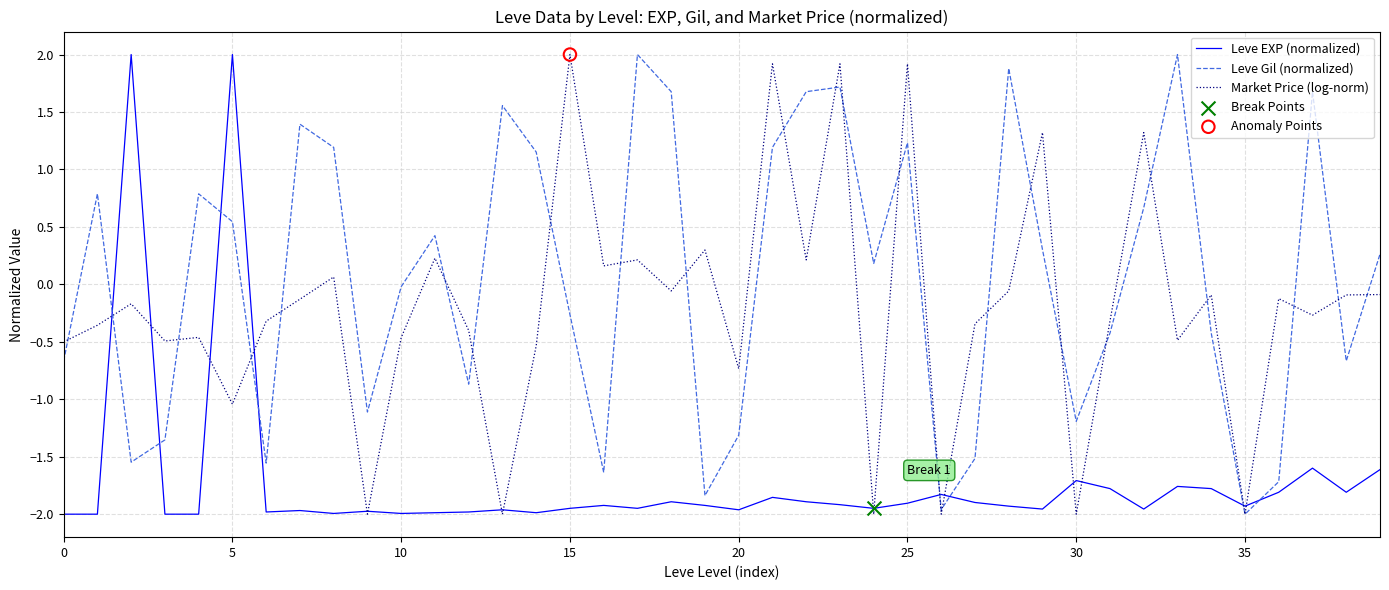

Which series has the largest total across all categories?

Leve Gil (normalized)